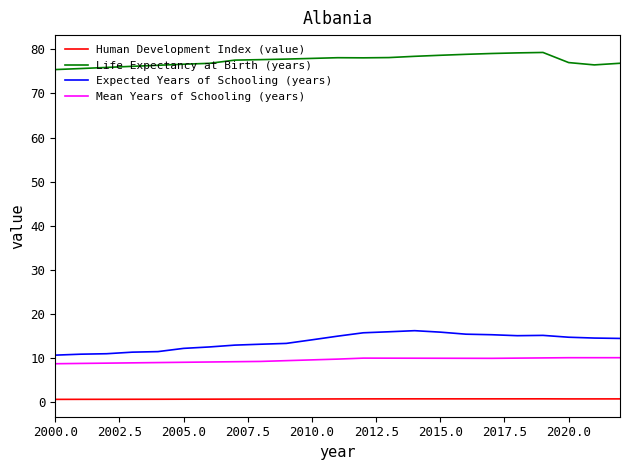

Rank the series by their maximum value, from lowest to highest.

Human Development Index (value), Mean Years of Schooling (years), Expected Years of Schooling (years), Life Expectancy at Birth (years)